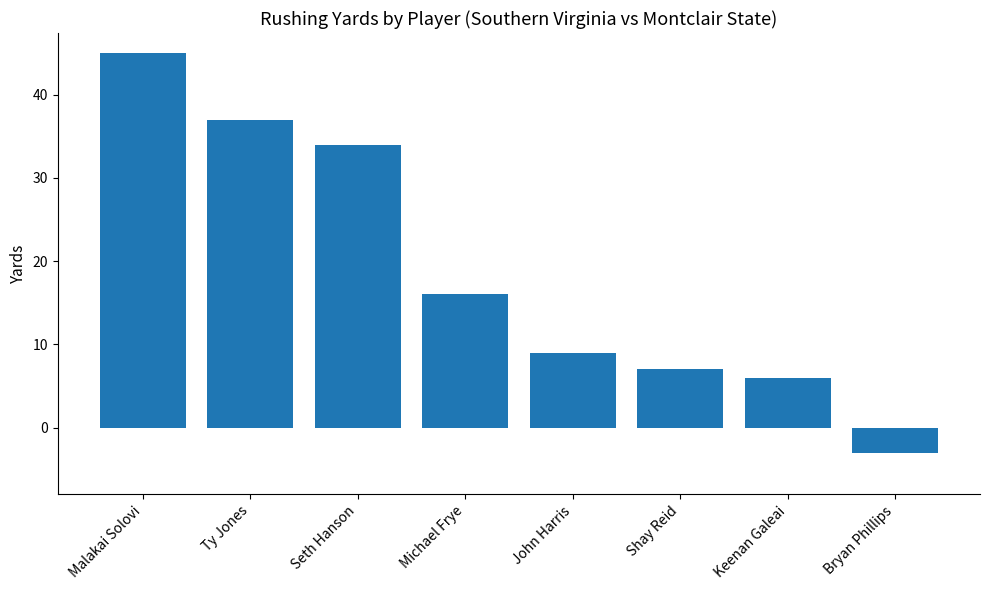

What is the label of the 3rd bar from the right?

Shay Reid